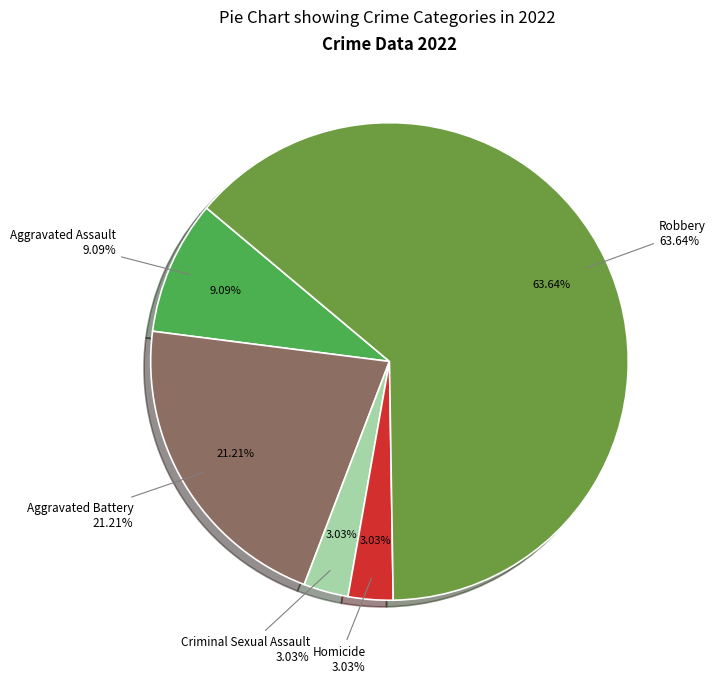

Which slice is the smallest?

Criminal Sexual Assault